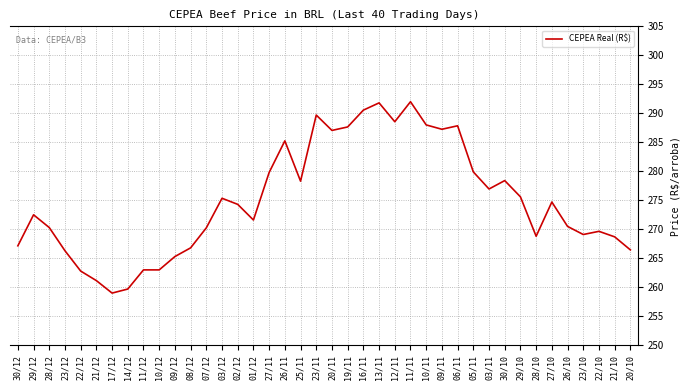

What is the minimum value shown in the chart?

259.0